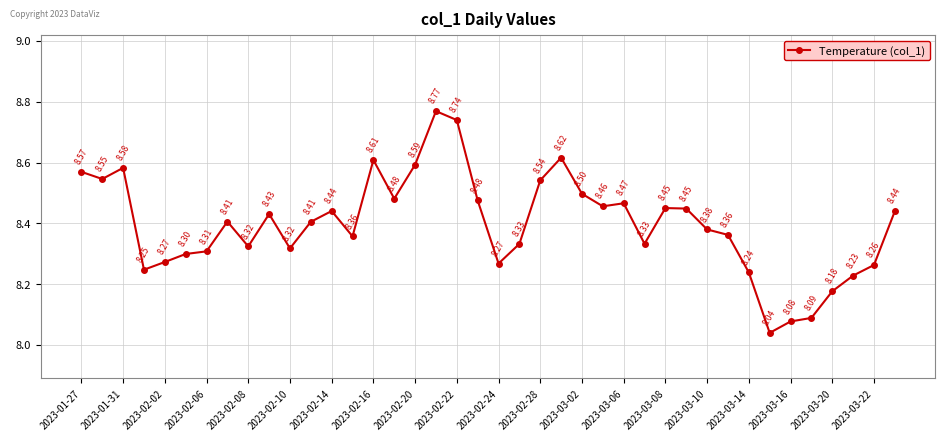

What is the difference between the second highest and minimum values?

0.7